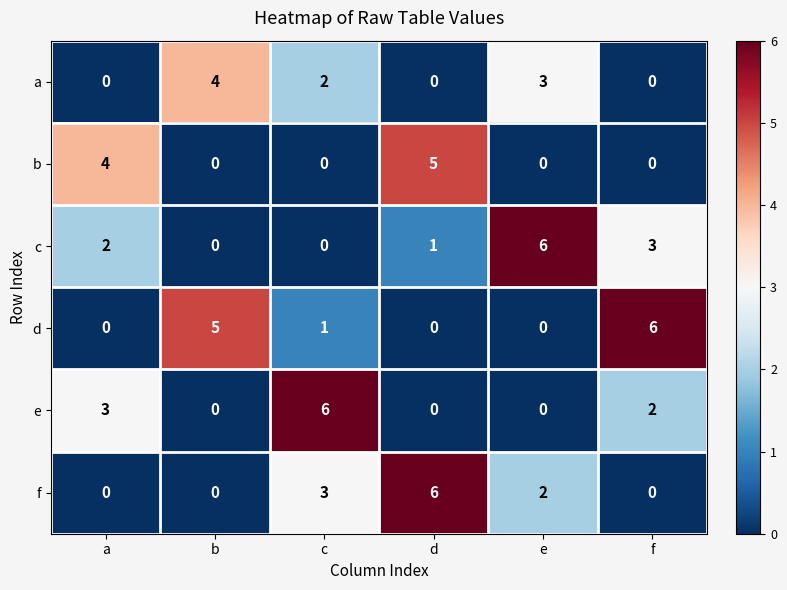

Where does the d series first go above 1?

b